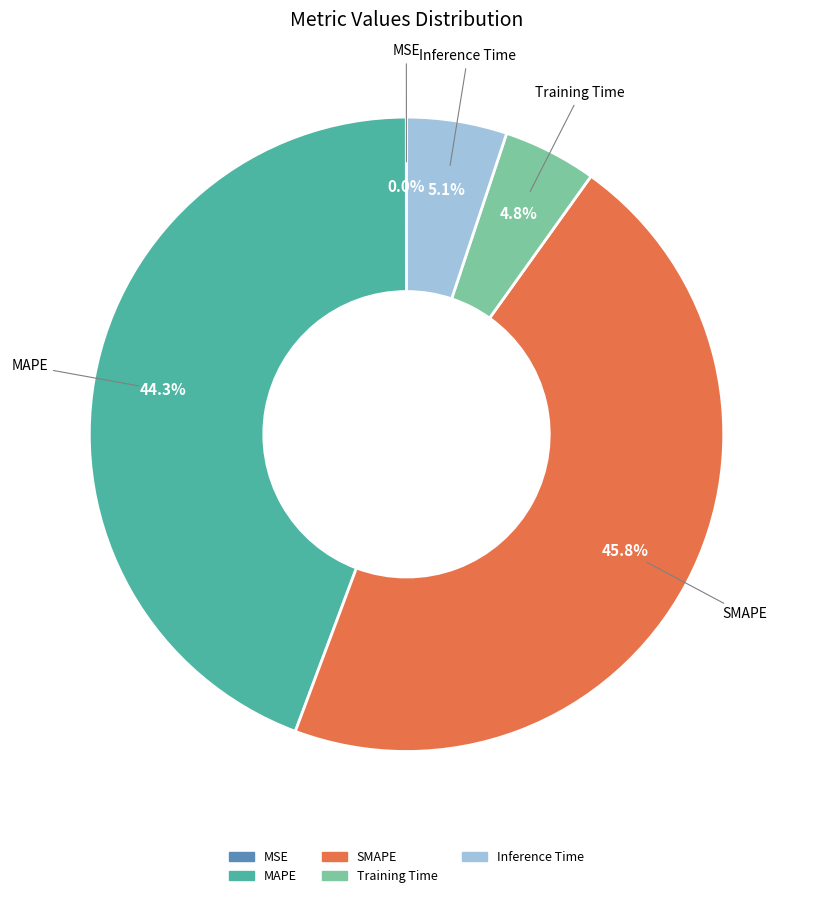

Which has a higher value, MAPE or SMAPE?

SMAPE